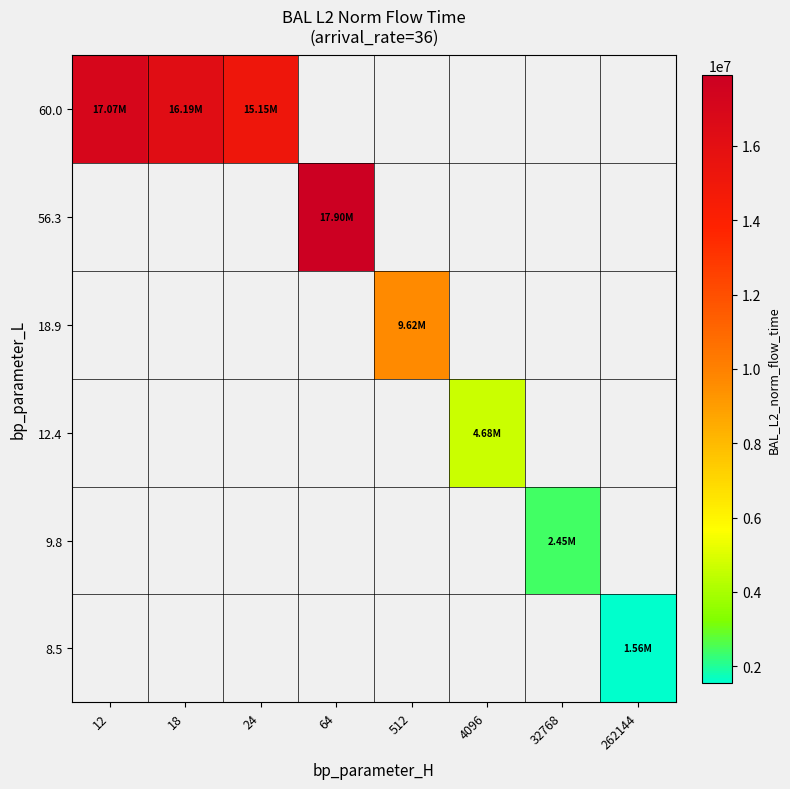

How many data points does each series have?

8